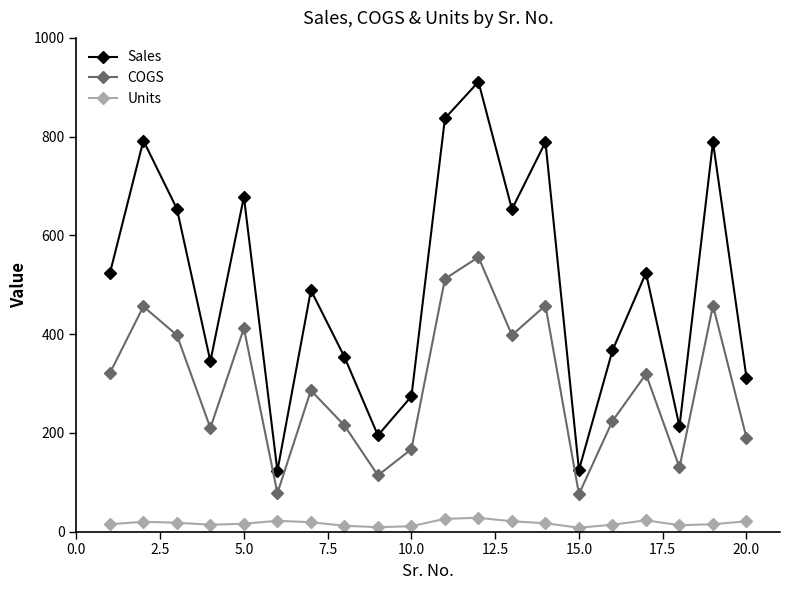

What is the sum of all COGS values?

5978